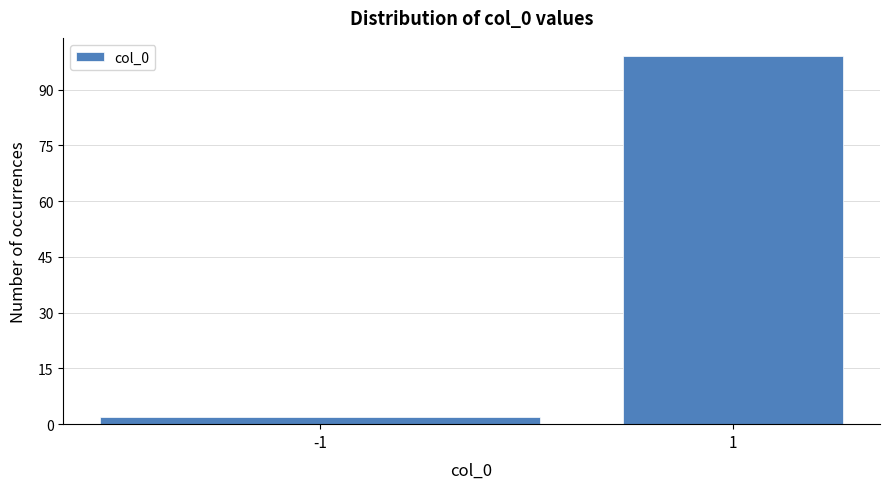

Reading left to right, list all the values displayed in this chart.

2	99